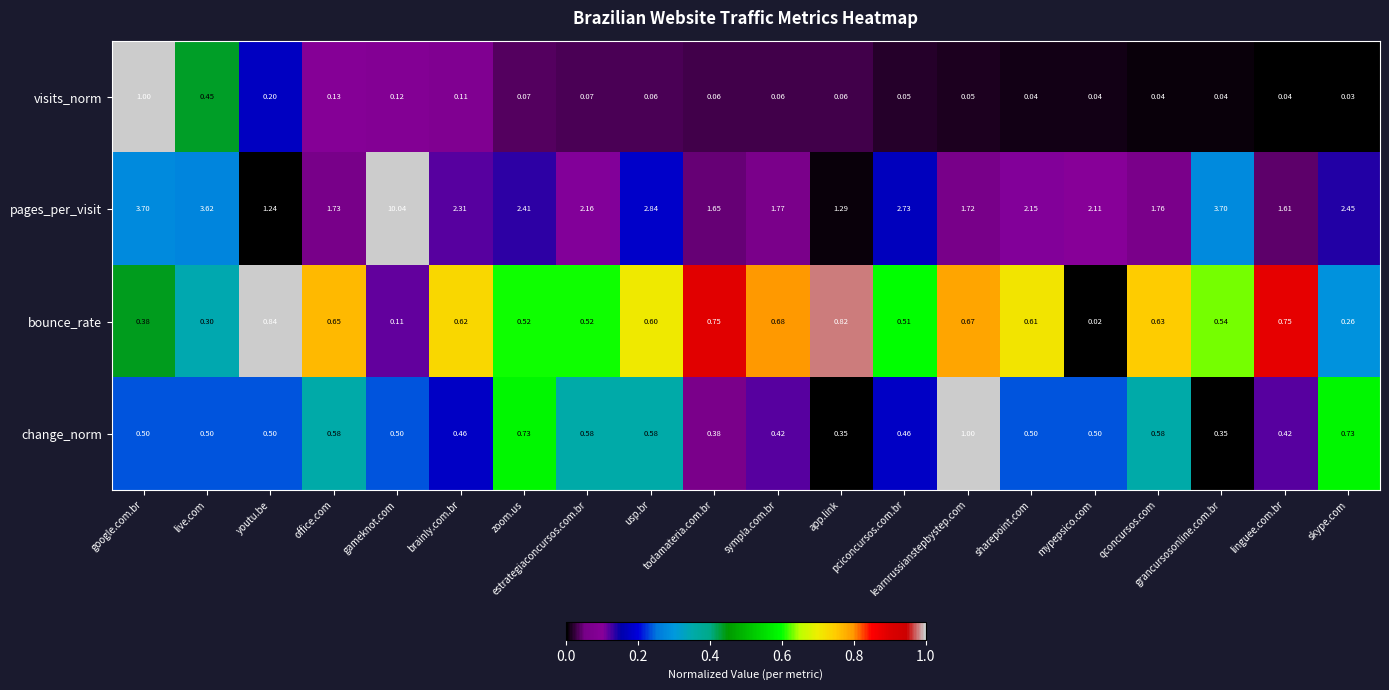

At app.link, list the series in order from largest to smallest.

pages_per_visit, bounce_rate, change_norm, visits_norm